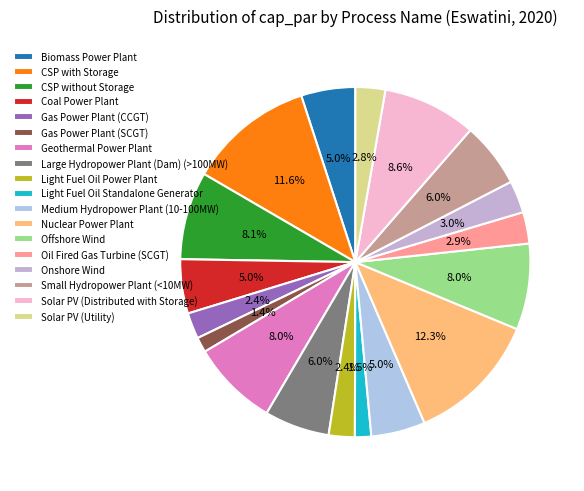

Combined, what portion of the pie is Large Hydropower Plant (Dam) (>100MW) and Solar PV (Distributed with Storage)?

14.7%